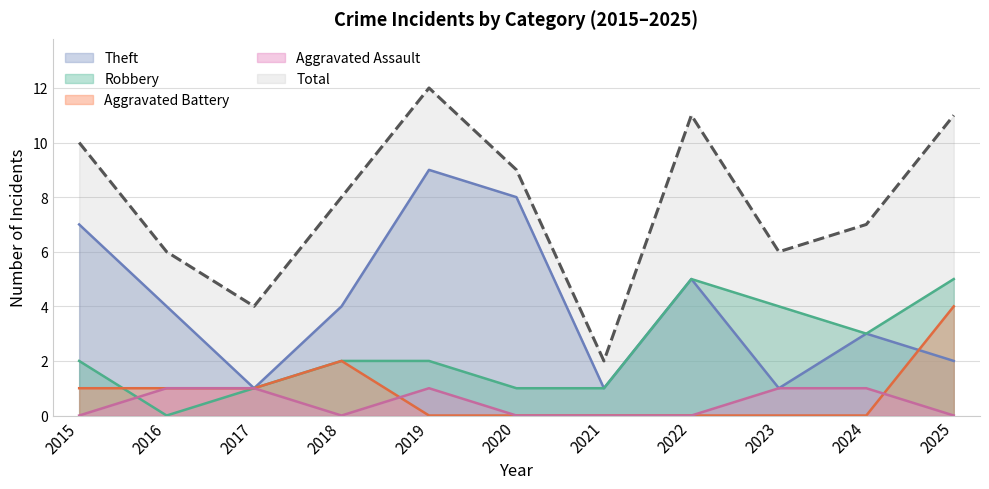

Does the chart have visible grid lines?

Yes